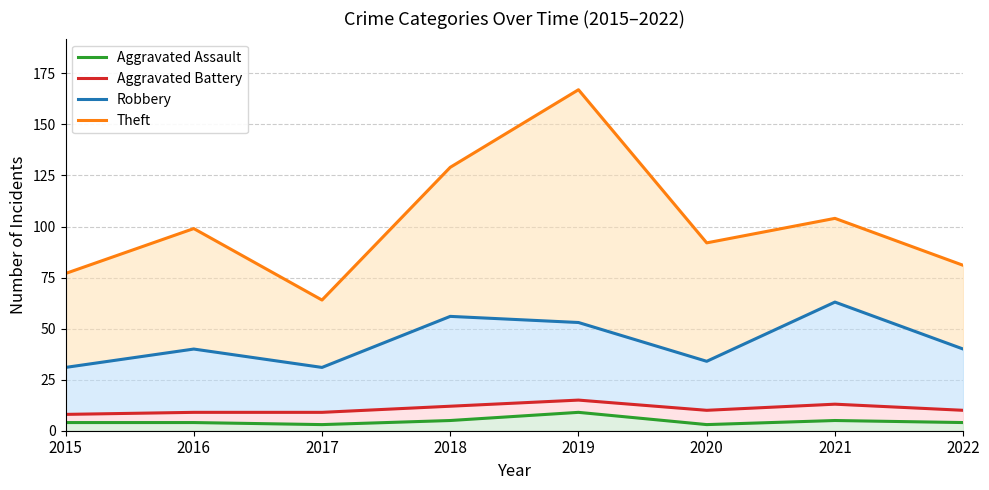

What is the value of the Robbery point at the 6th from the left?

34